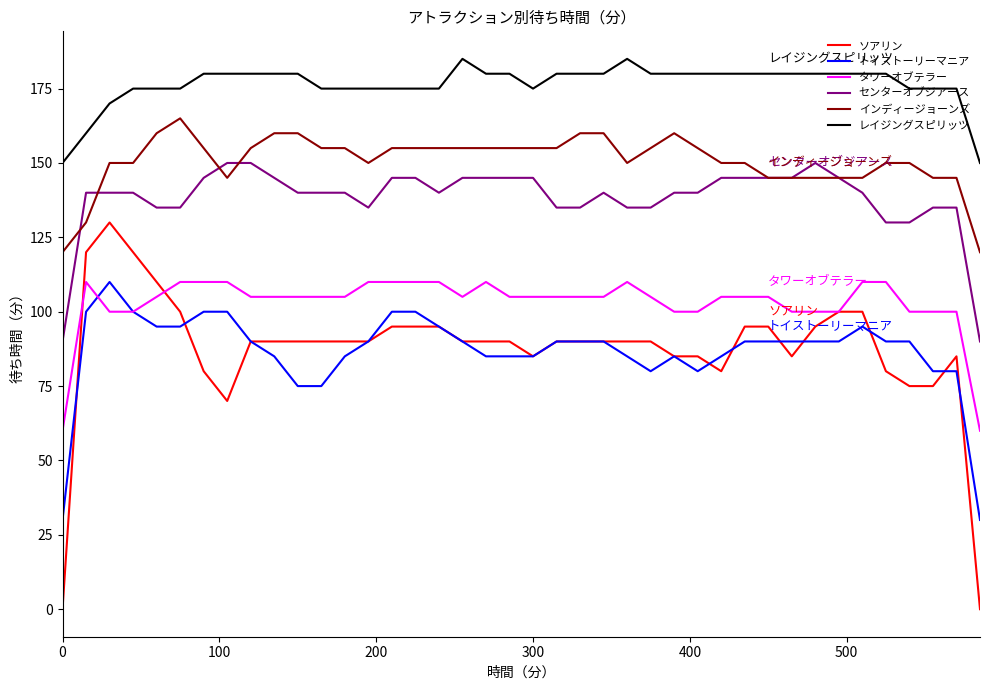

What are all the series names shown in the legend?

ソアリン, トイストーリーマニア, タワーオブテラー, センターオブジアース, インディージョーンズ, レイジングスピリッツ